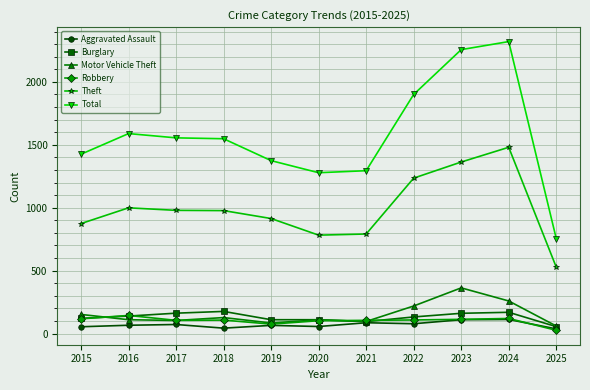

True or false: Aggravated Assault has more than 1 points higher than both neighbors.

True